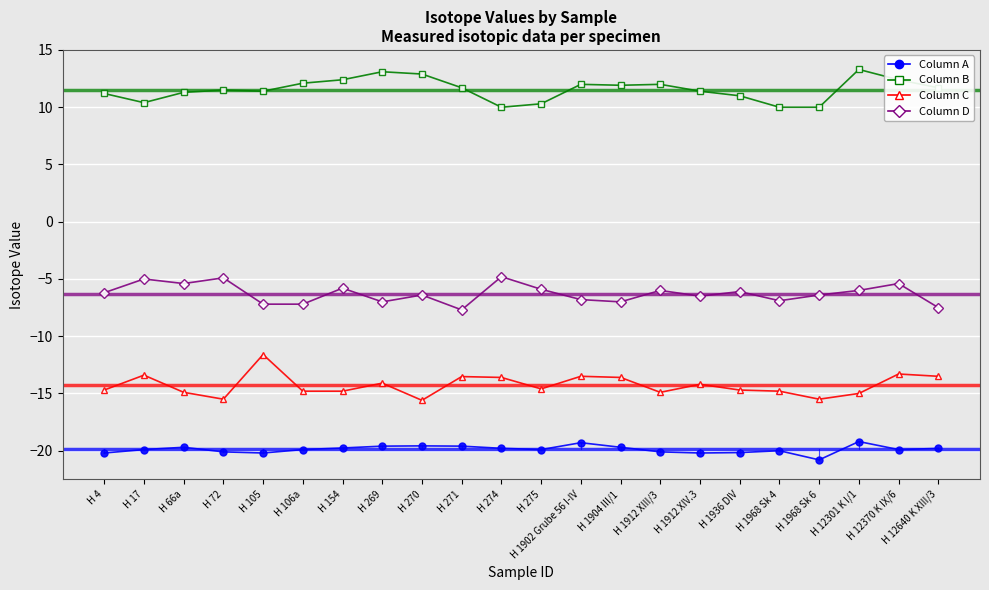

What position from the left is H 72?

4